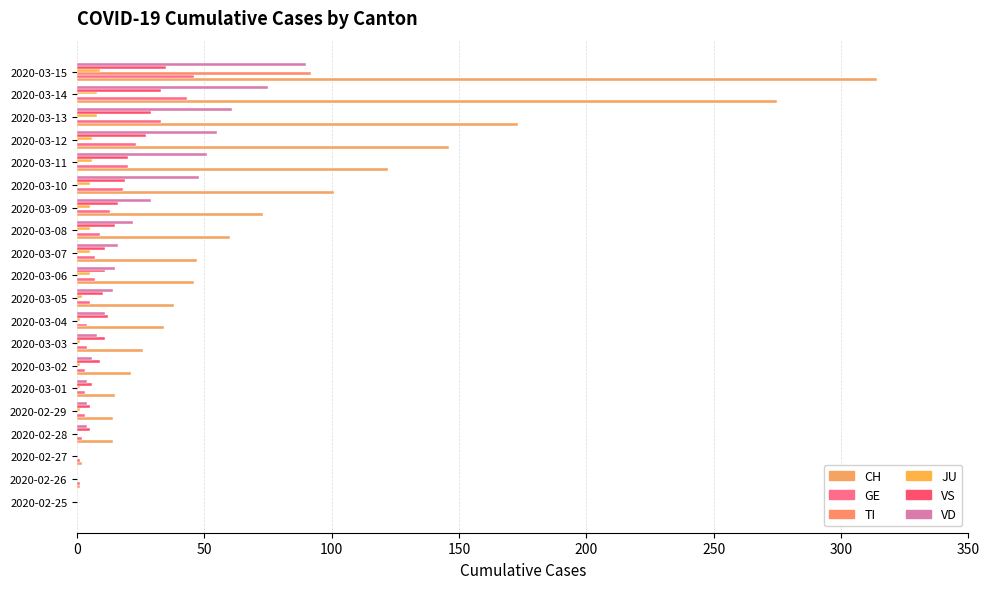

How many data points does each series have?

20